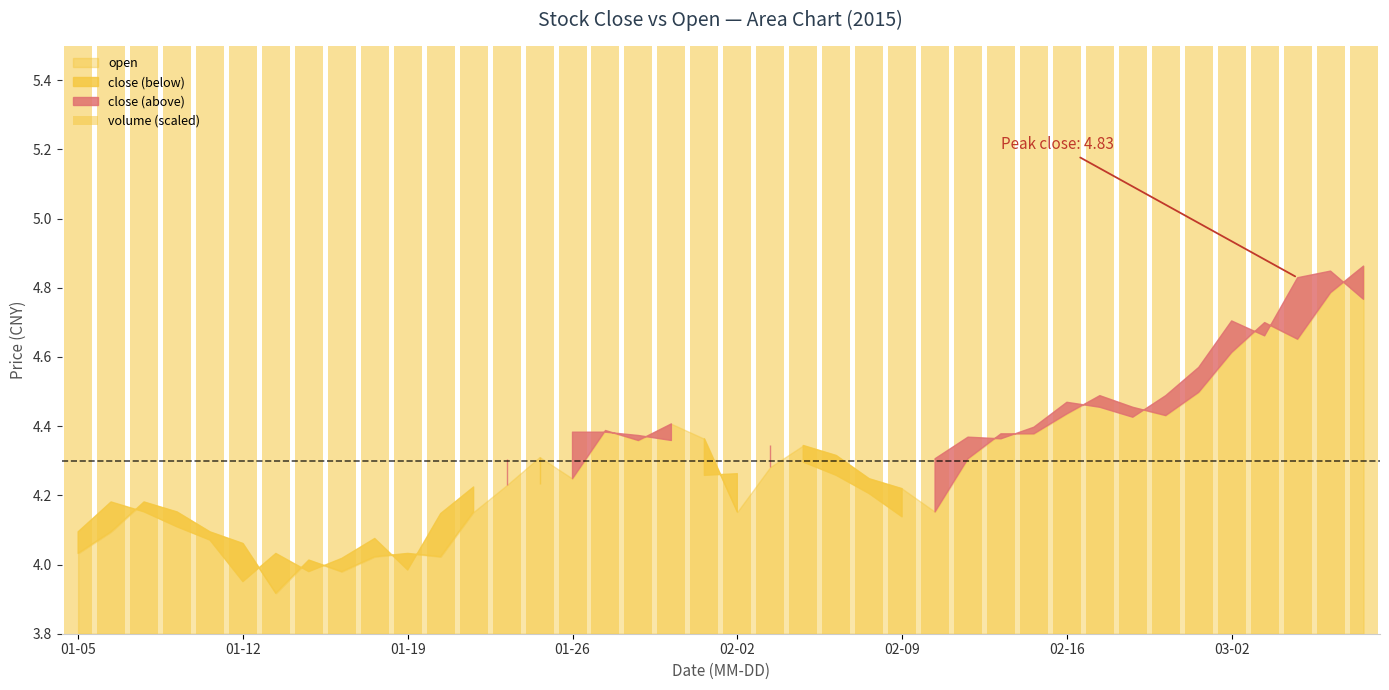

What is the minimum value shown in the chart?

3.9